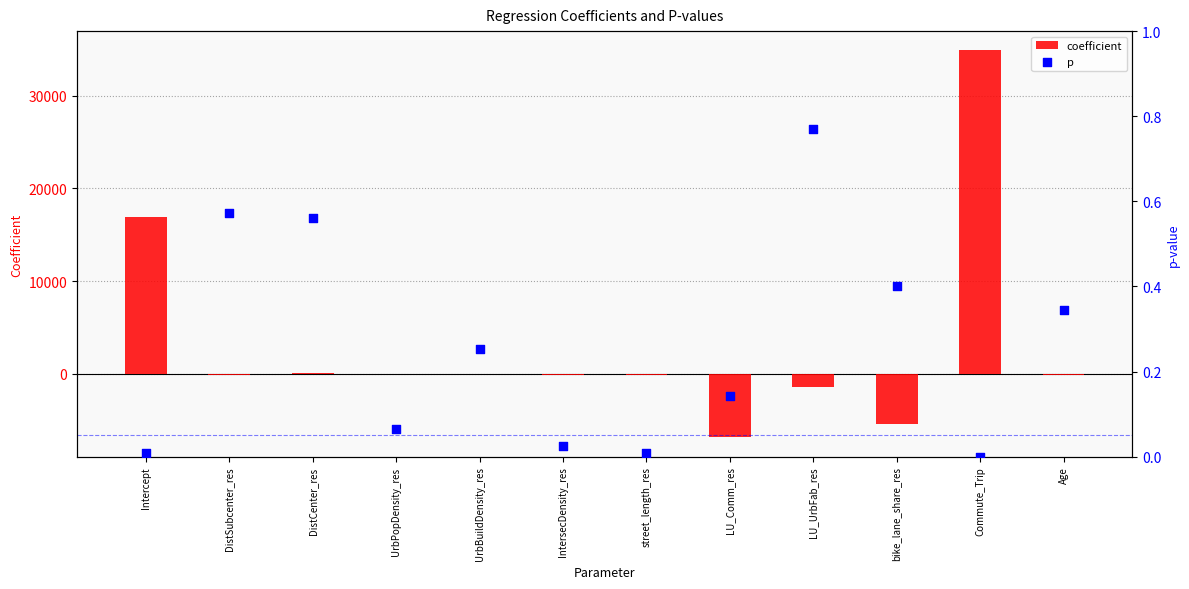

At how many categories does at least one series exceed 32410?

1